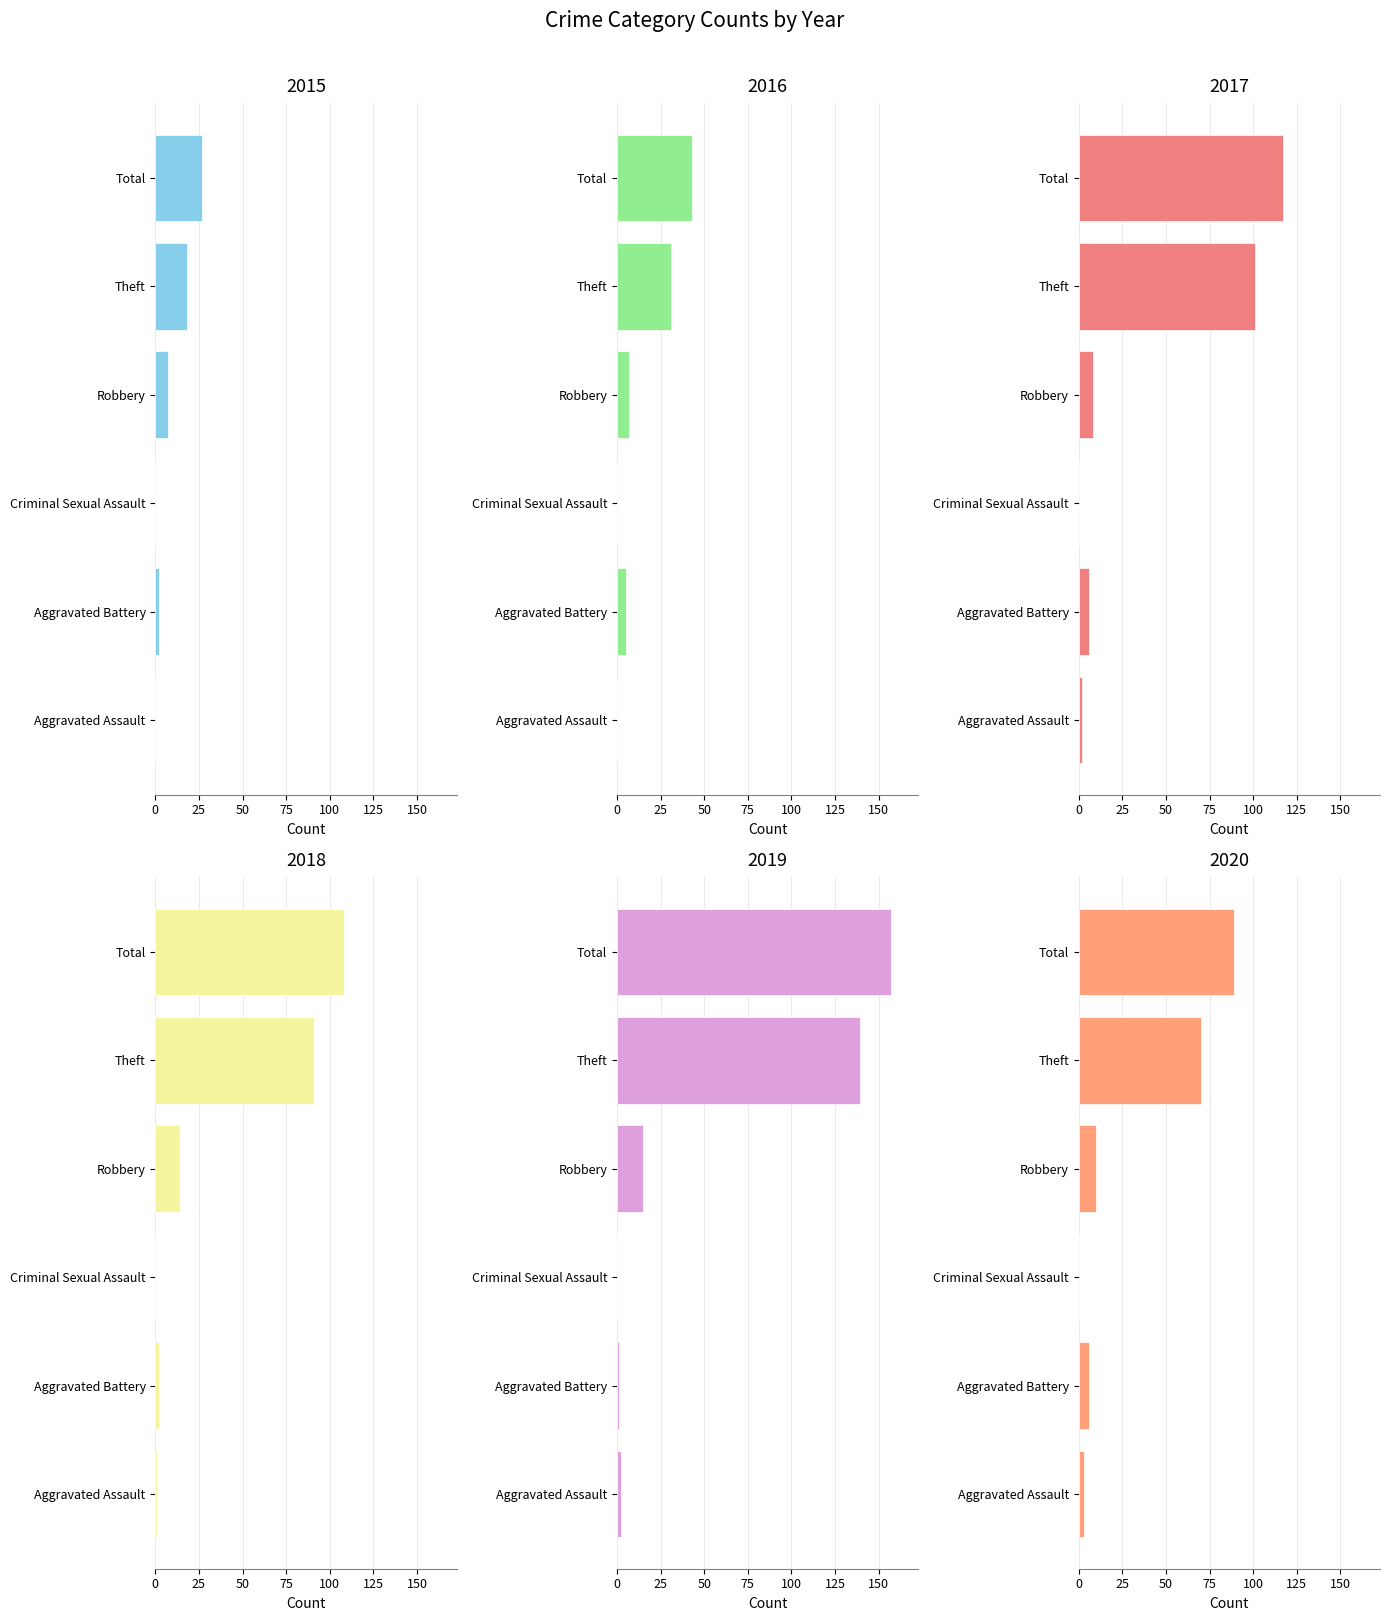

Where is 2017 nearest to the value 58?

Theft